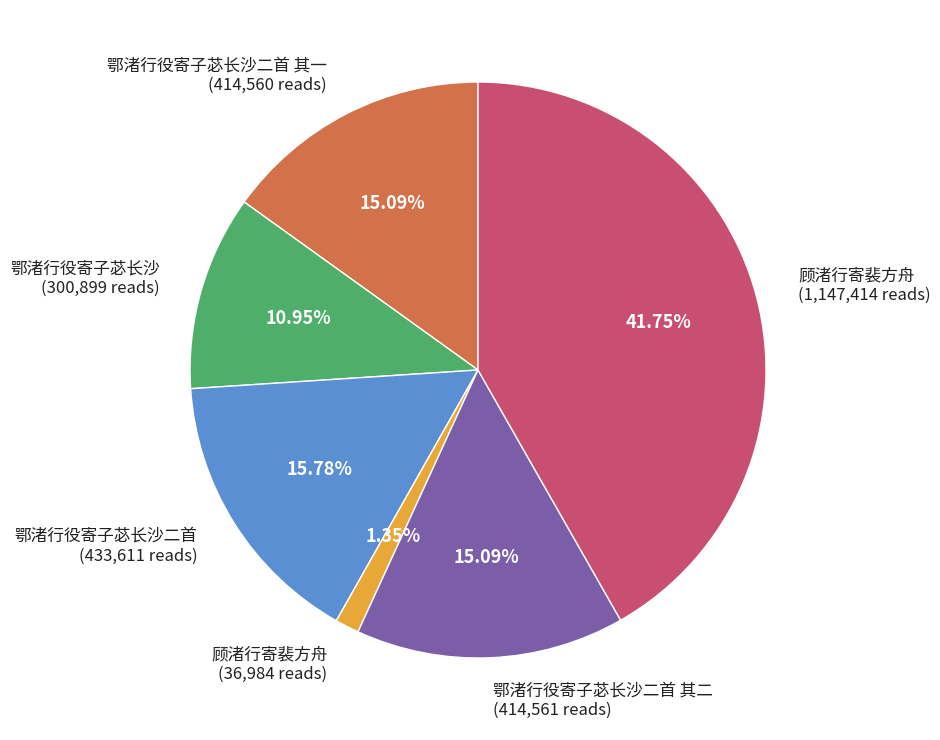

Is there a majority slice in this chart?

No